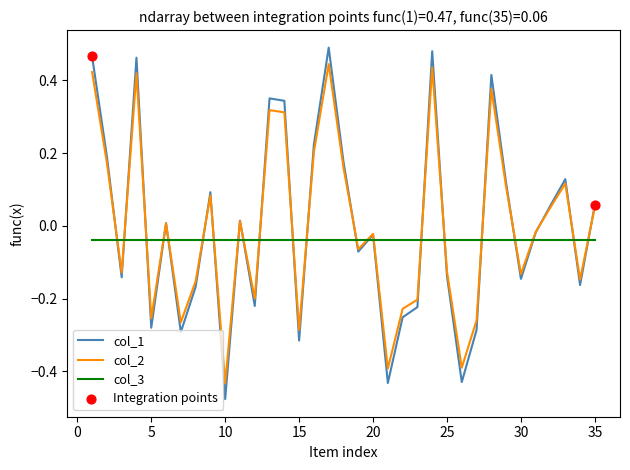

Which series has the largest range (max minus min)?

col_1